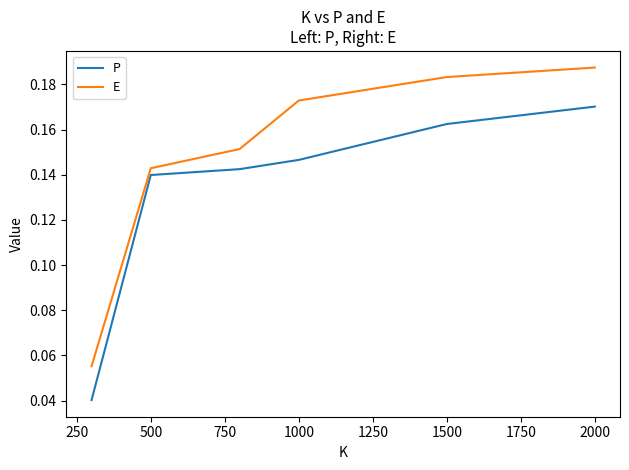

Which series has the largest range (max minus min)?

E